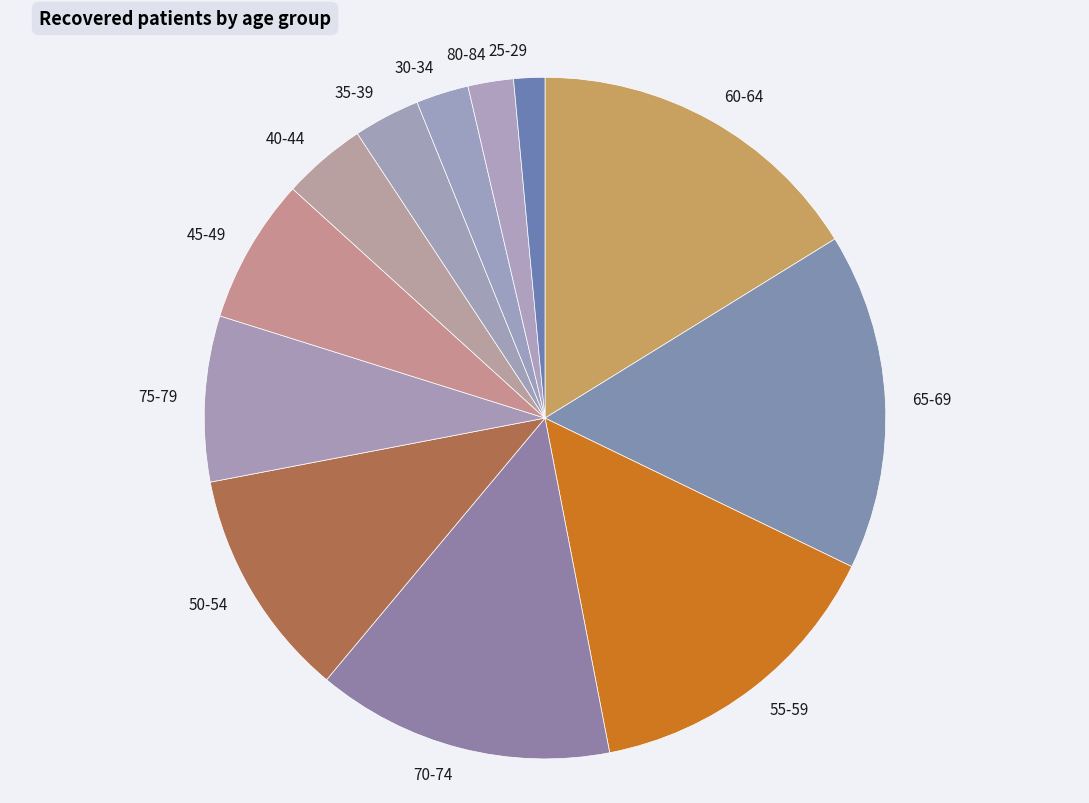

Which category has the smallest portion of the pie?

25-29